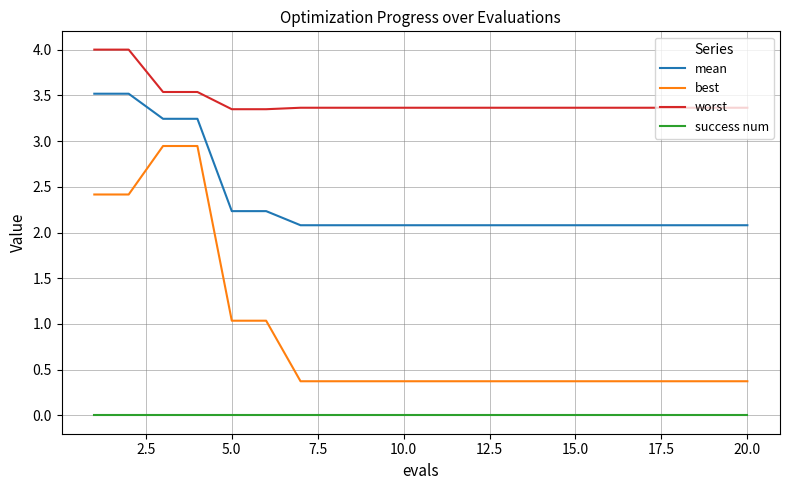

True or false: best and success num intersect in this chart.

False